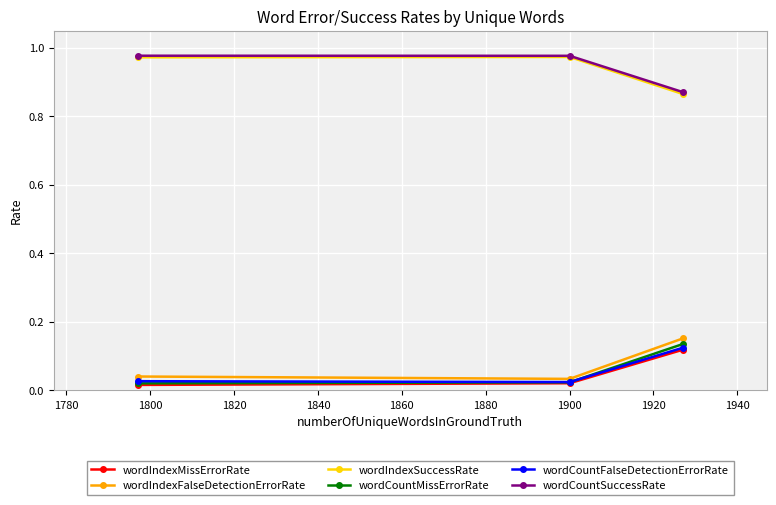

Count the wordCountSuccessRate values in the range 0 to 1.

3